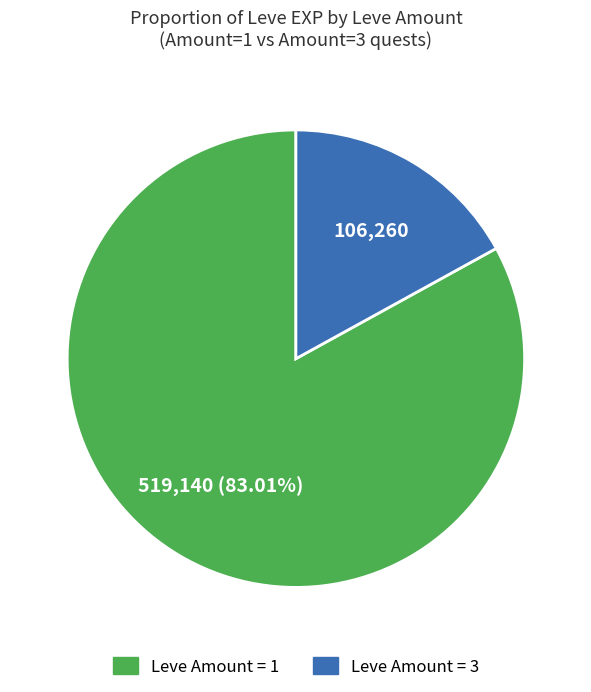

Combined, do Leve Amount = 1 and Leve Amount = 3 account for over 50%?

Yes